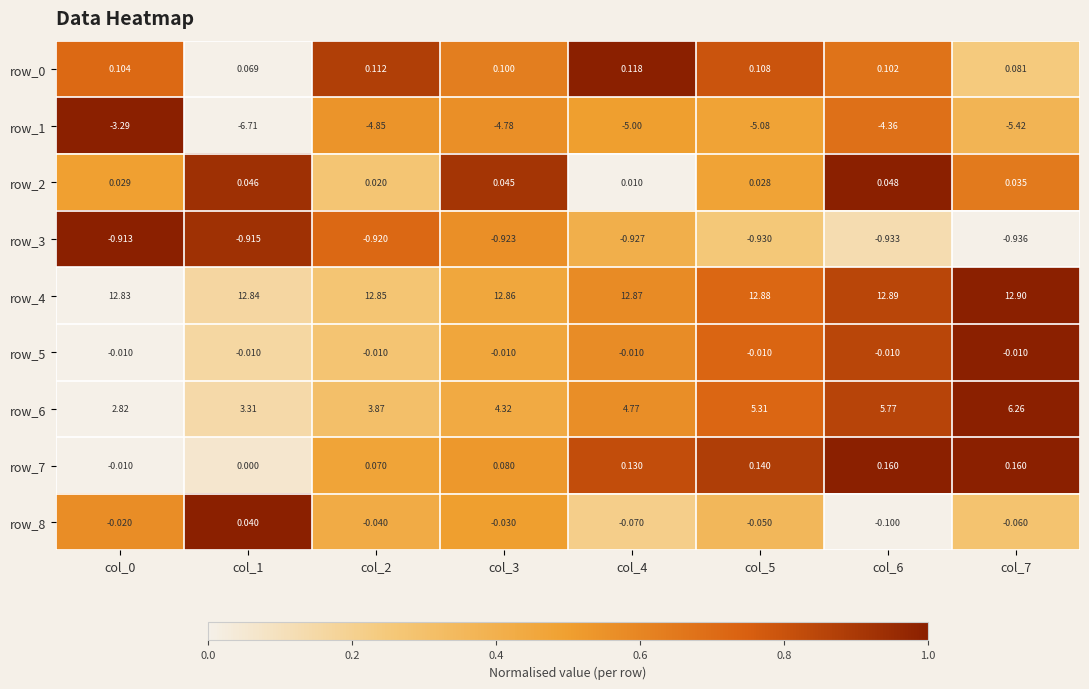

How many categories are shown in the chart?

8